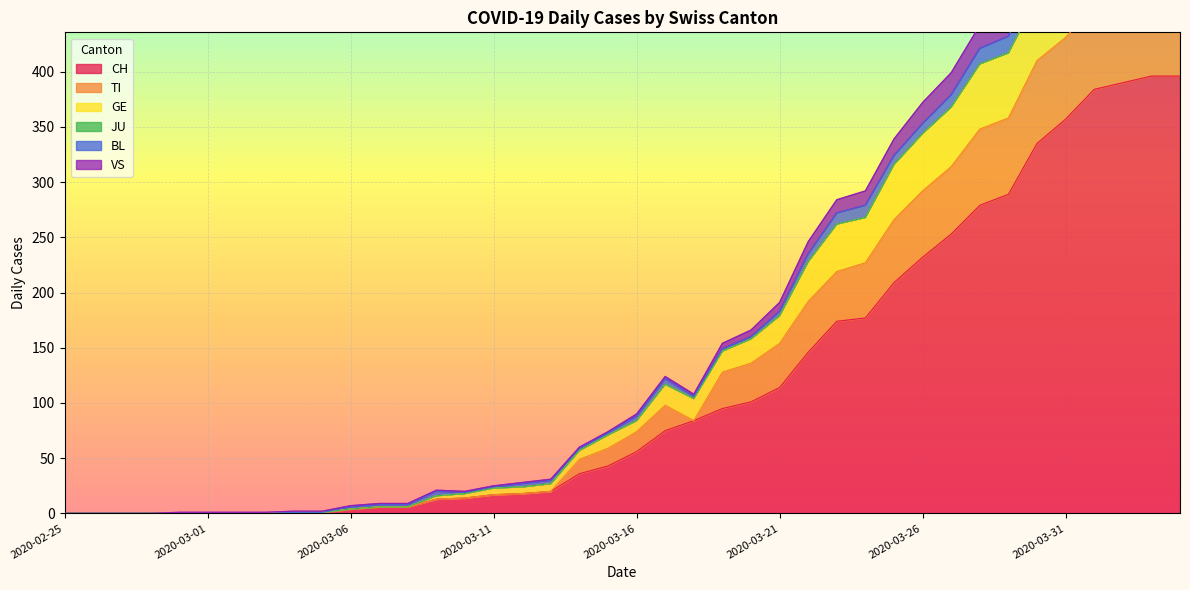

What is the highest value of the TI series?

536